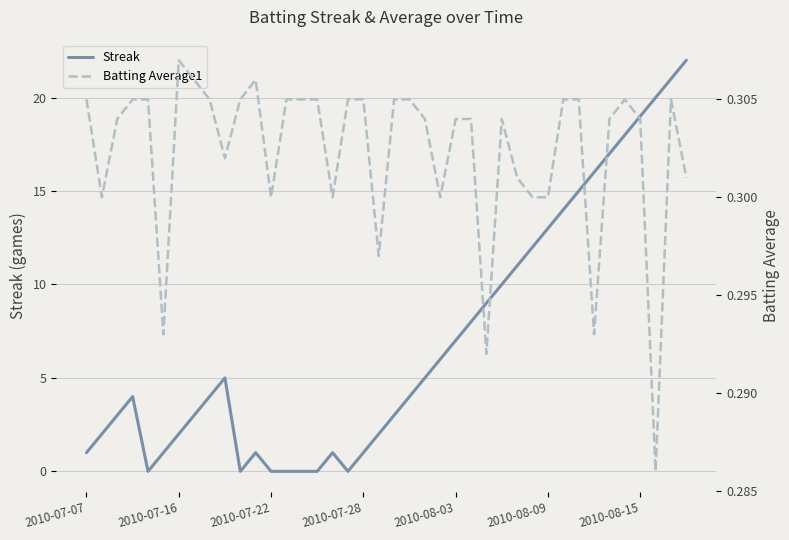

Between 2010-07-22 and 19, which series saw the biggest shift?

Streak